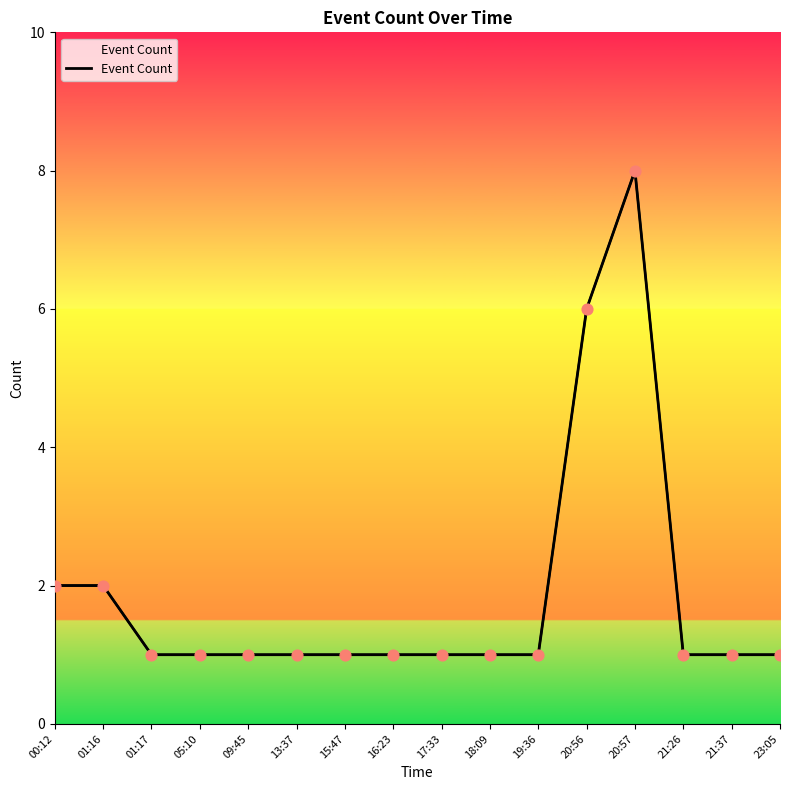

Approximately how many times larger is the value at 13:37 compared to 18:09?

1.0